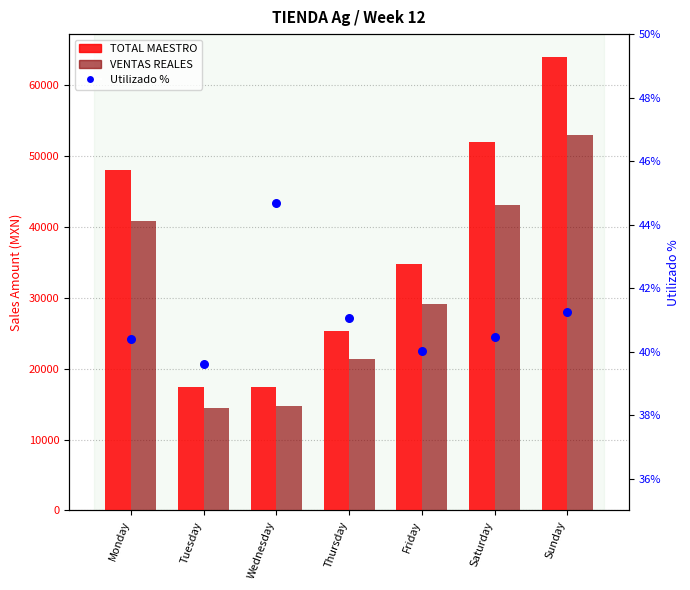

Which series has the largest total across all categories?

TOTAL MAESTRO